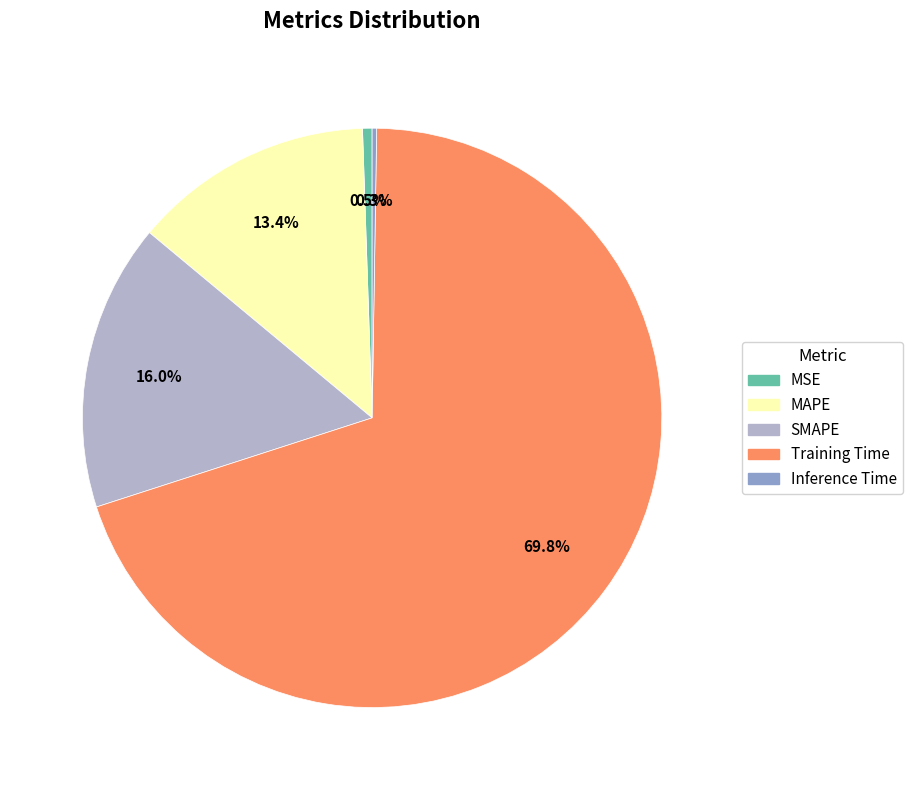

Is it true that MSE is 11% of the pie?

False